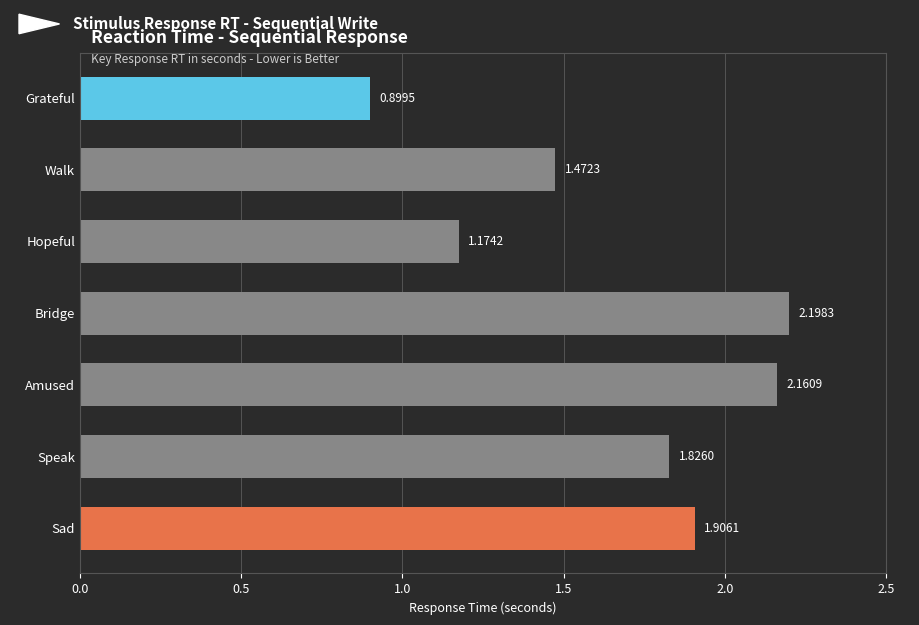

List the labels in order of value, largest first.

Bridge, Amused, Sad, Speak, Walk, Hopeful, Grateful